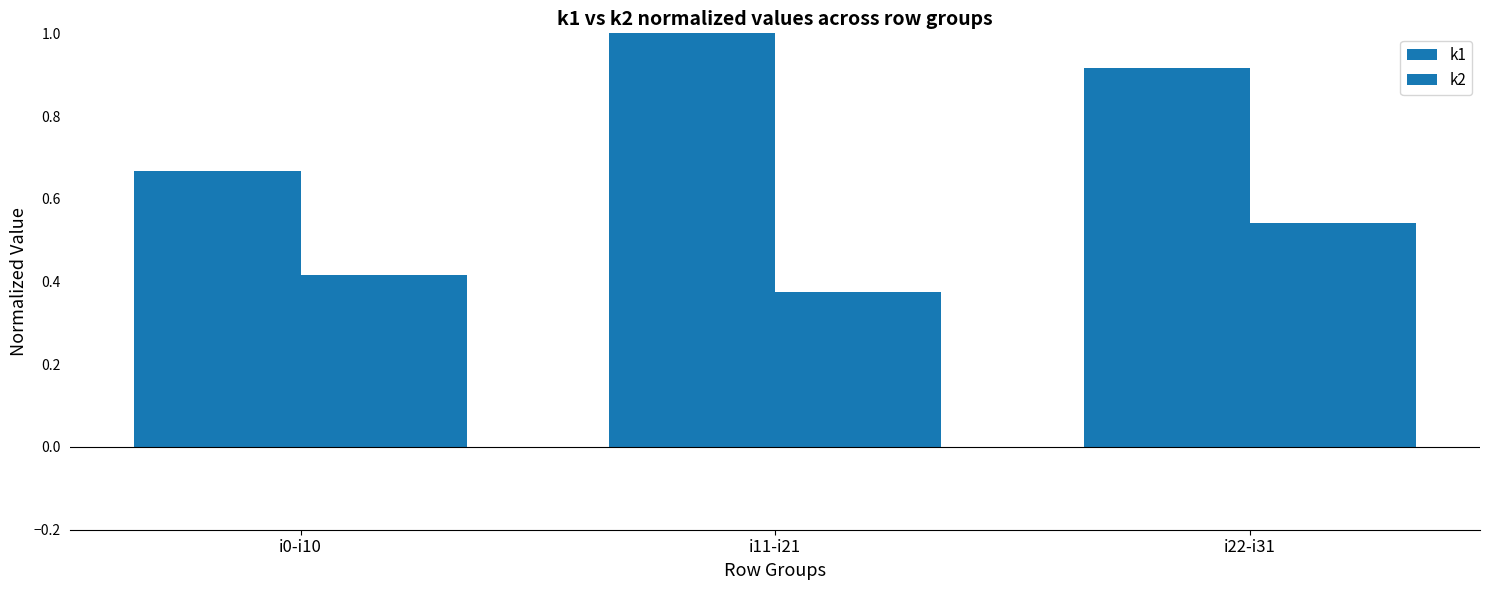

How many groups of bars are there?

3